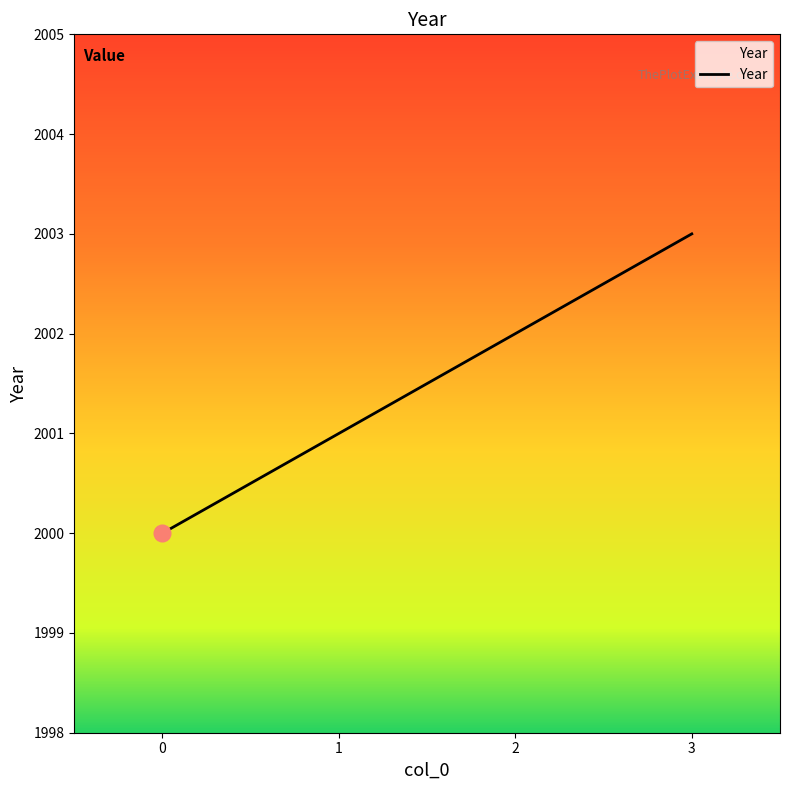

The chart shows a value of 2000 at 0. True or false?

True